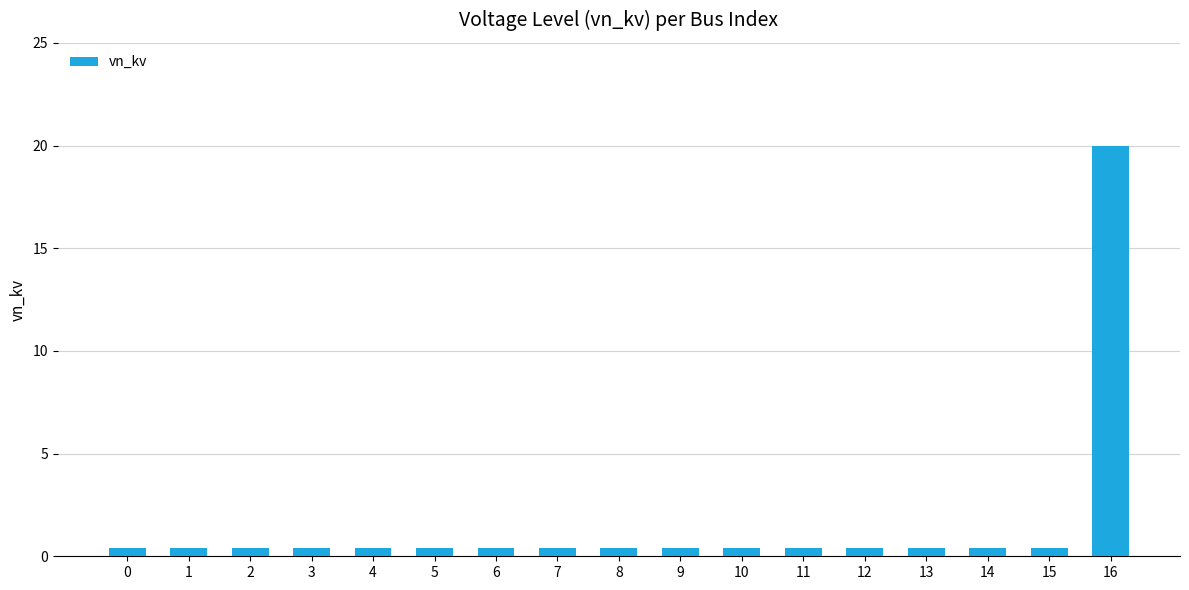

At which category does the chart reach its peak across all series?

16